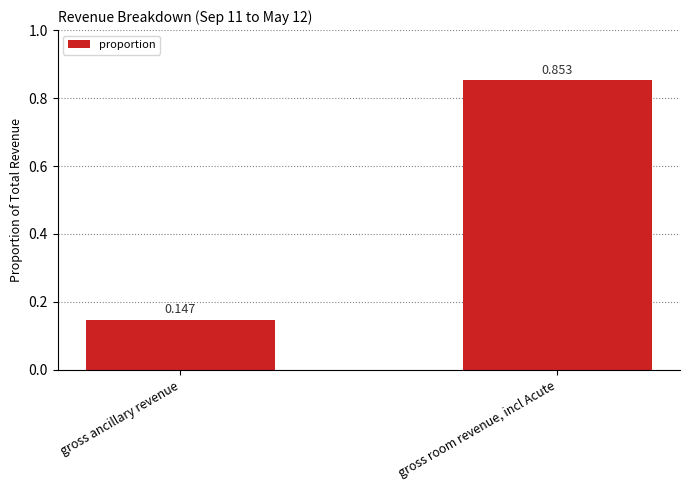

Which label corresponds to the smallest value in the chart?

gross ancillary revenue